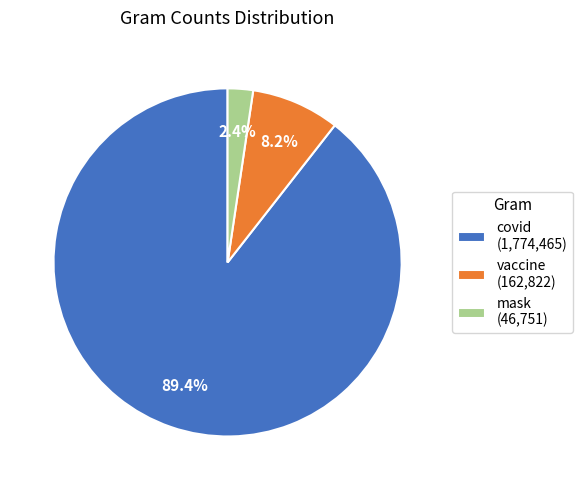

To the nearest percent, what percentage of the pie is vaccine?

8%